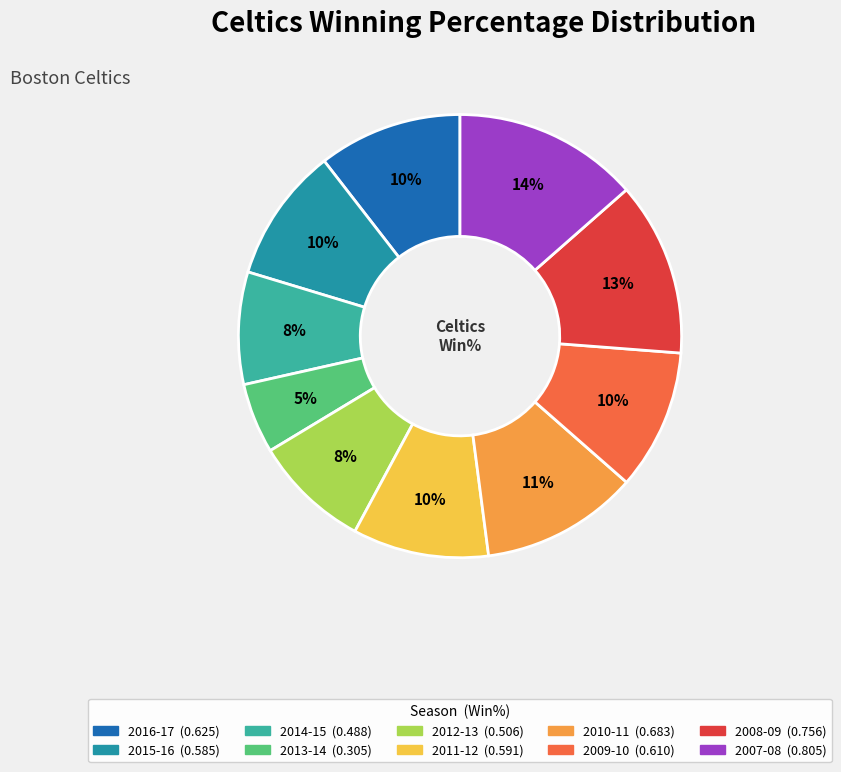

Do 2013-14 and 2016-17 together represent more than half of the pie?

No